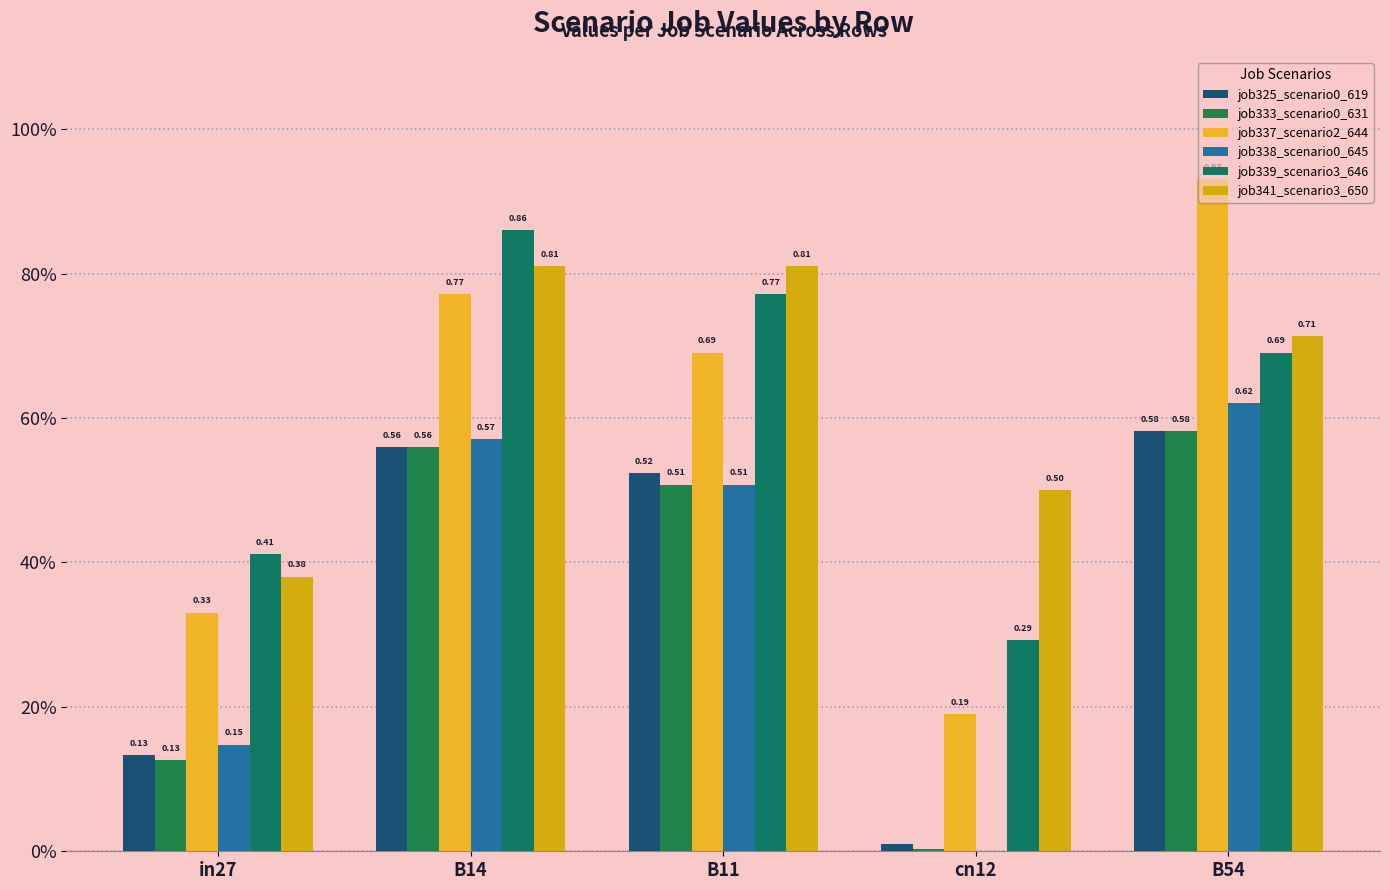

Are the bars horizontal?

No